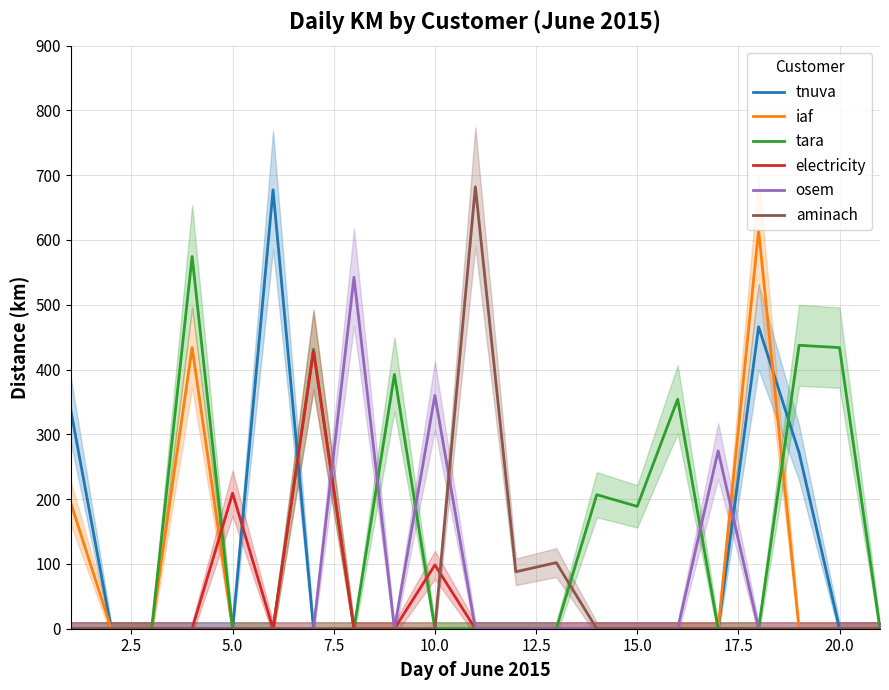

What is the highest value of the iaf series?

614.7